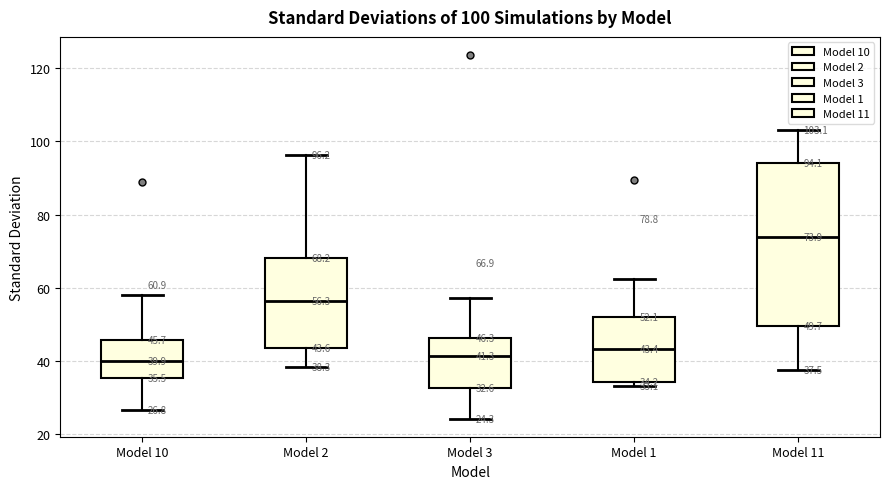

Which box is the tallest, from its lower edge to its upper edge?

Model 11